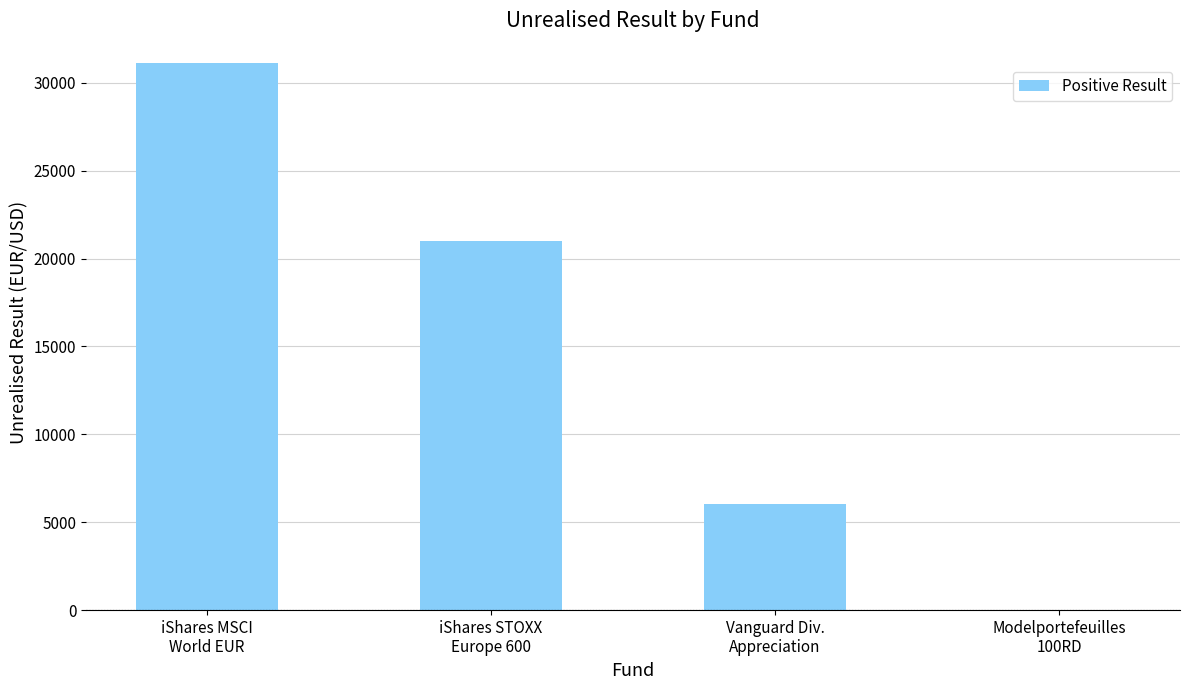

Which label corresponds to the largest value in the chart?

iShares MSCI World EUR